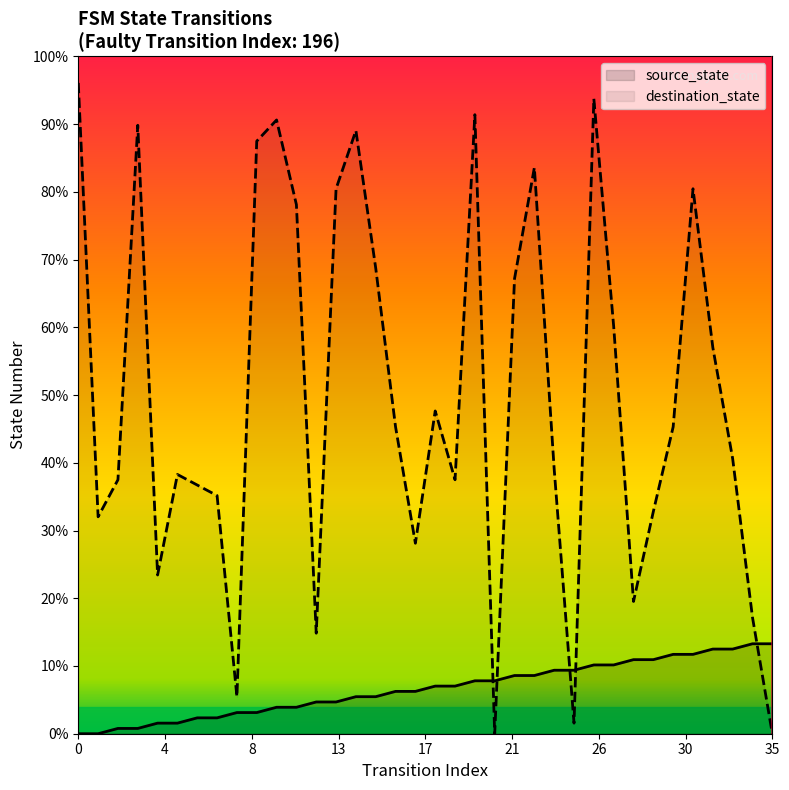

What are all the series names shown in the legend?

source_state, destination_state